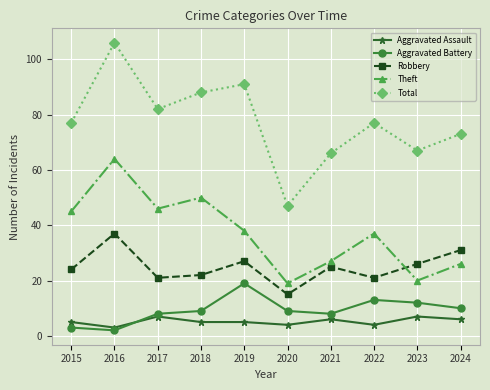

Which series changed the most between 2018 and 2021?

Theft